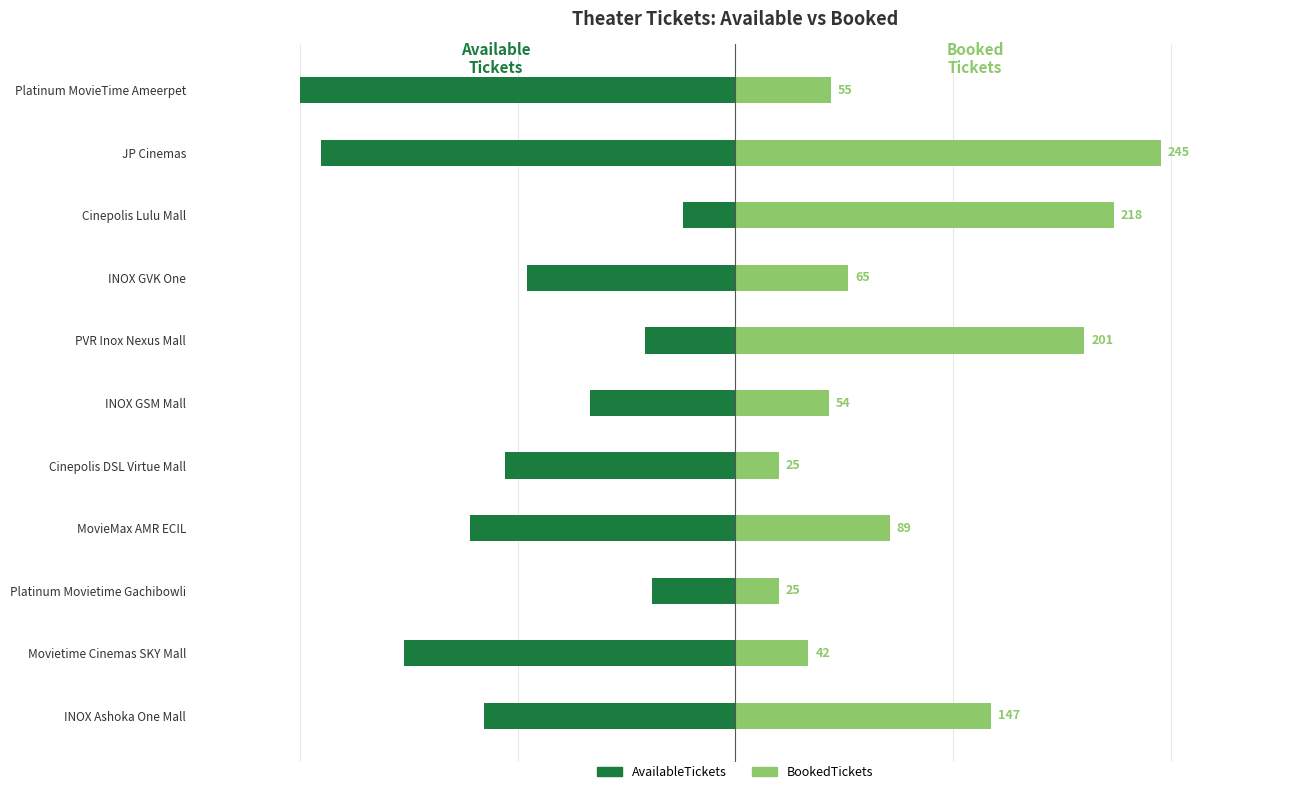

The BookedTickets series shows 44 at Cinepolis DSL Virtue Mall. True or false?

False